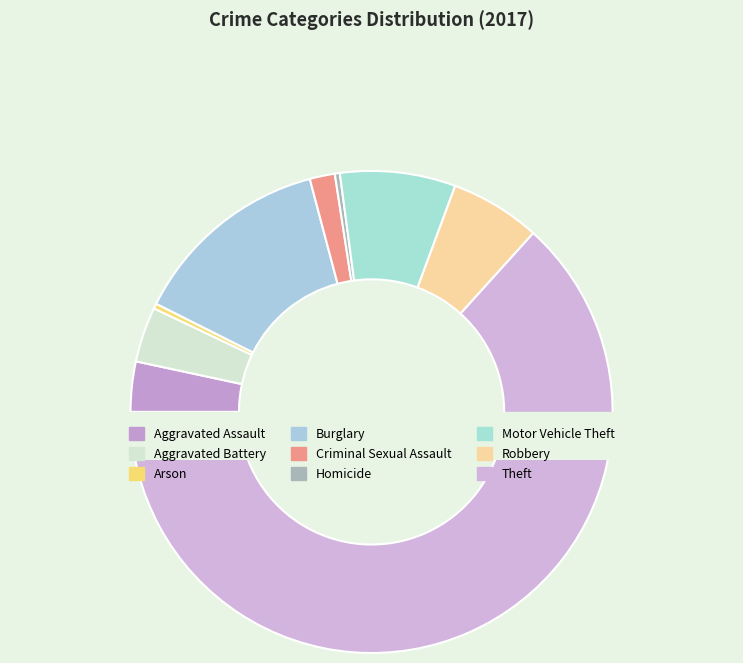

Combined, do Motor Vehicle Theft and Robbery account for over 50%?

No